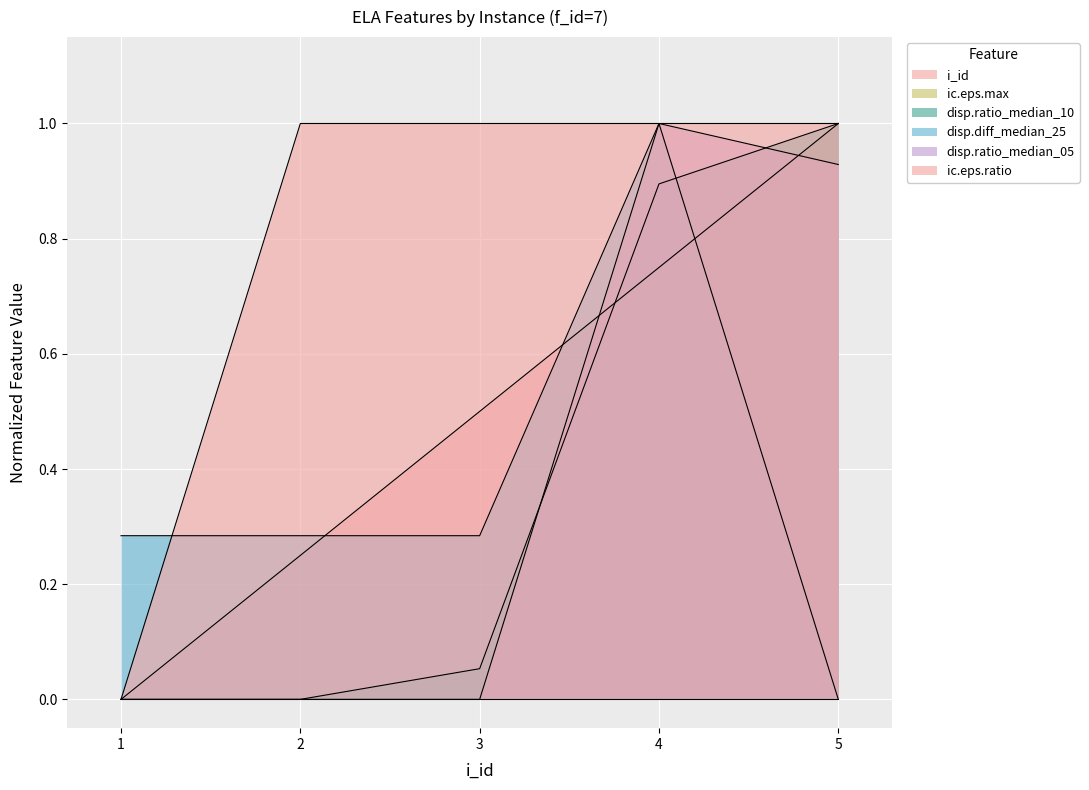

At which label does i_id reach its peak?

5